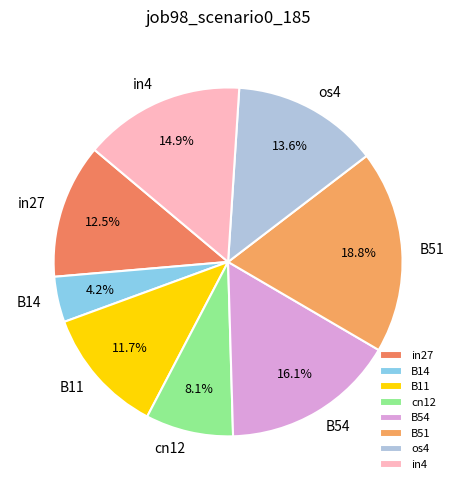

Which has a higher value, B14 or in27?

in27